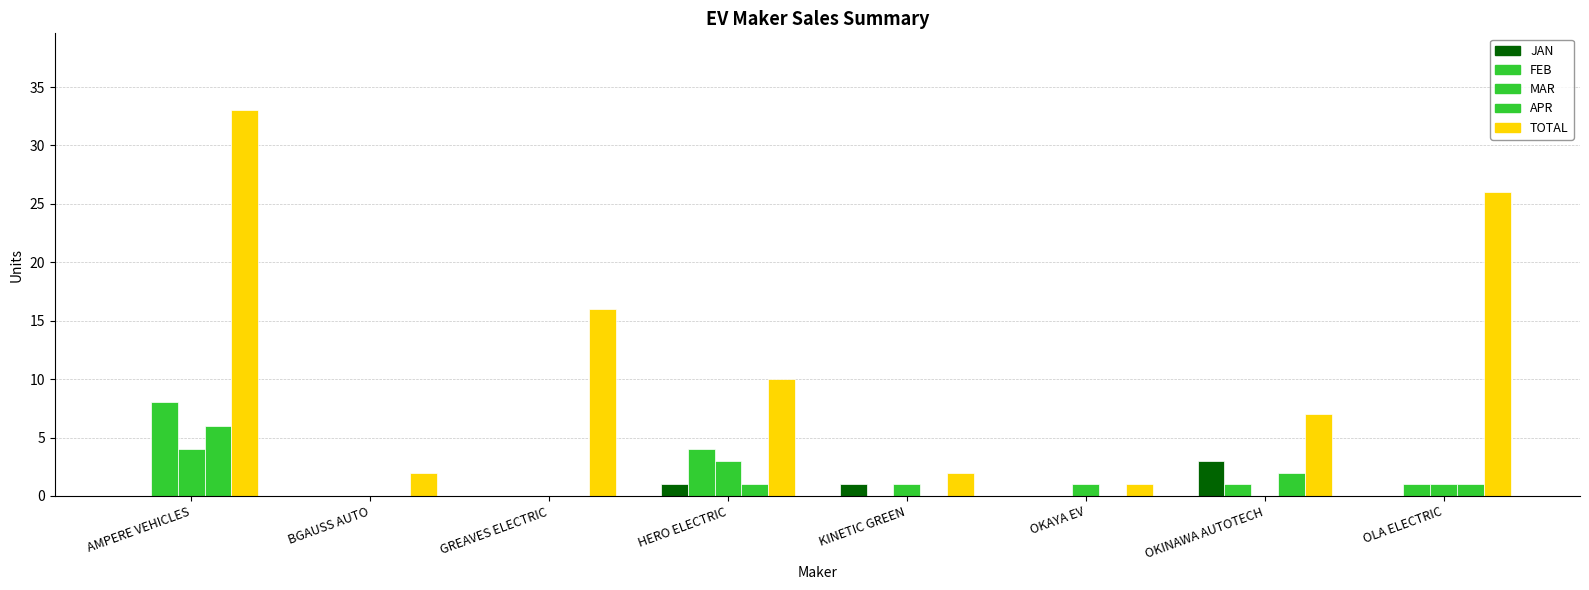

Count the number of data series in this chart.

5